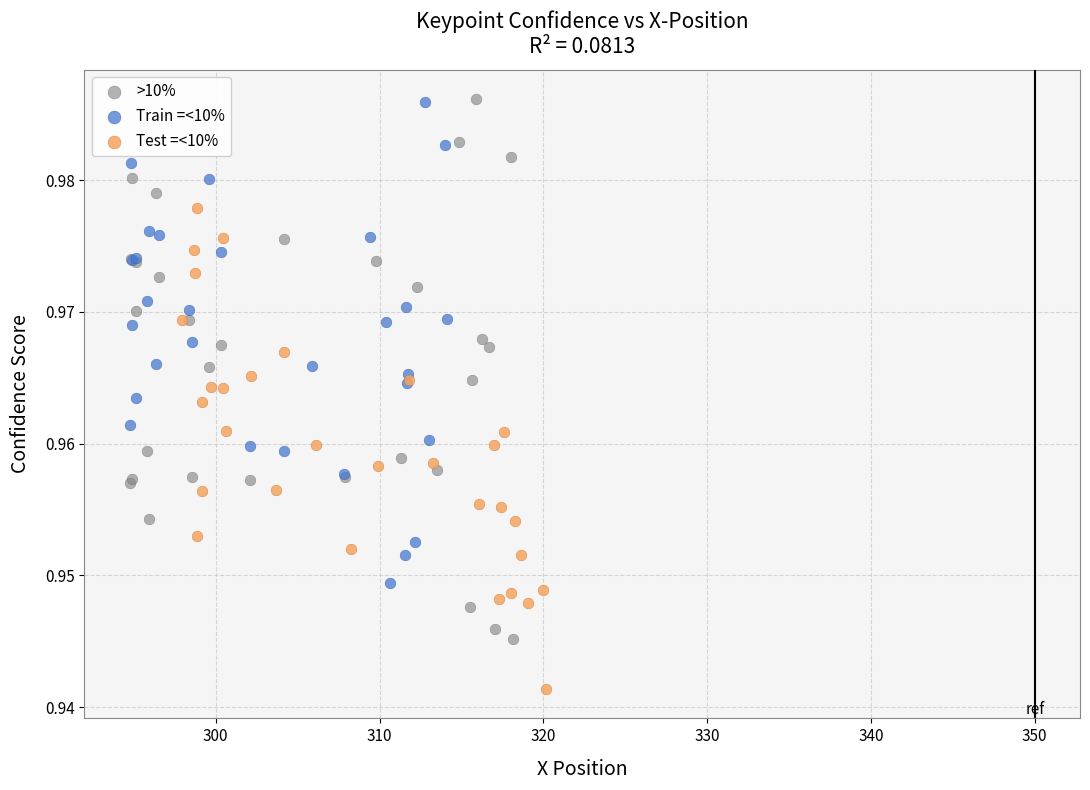

Which series reaches the minimum Y coordinate?

Test =<10%